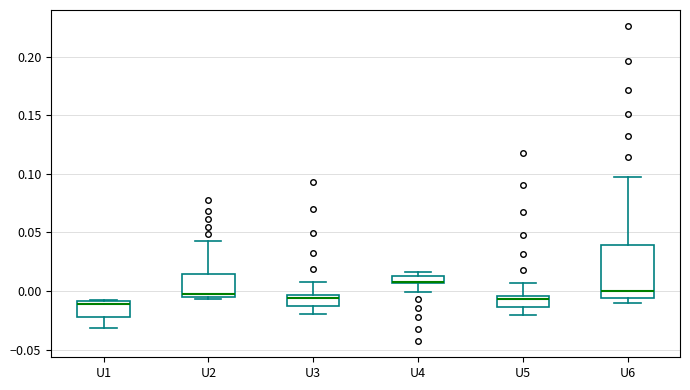

Where is the upper edge of the box for U3 on the y-axis? The values are not printed on the chart, so give them approximately, as read against the axis.

-0.005